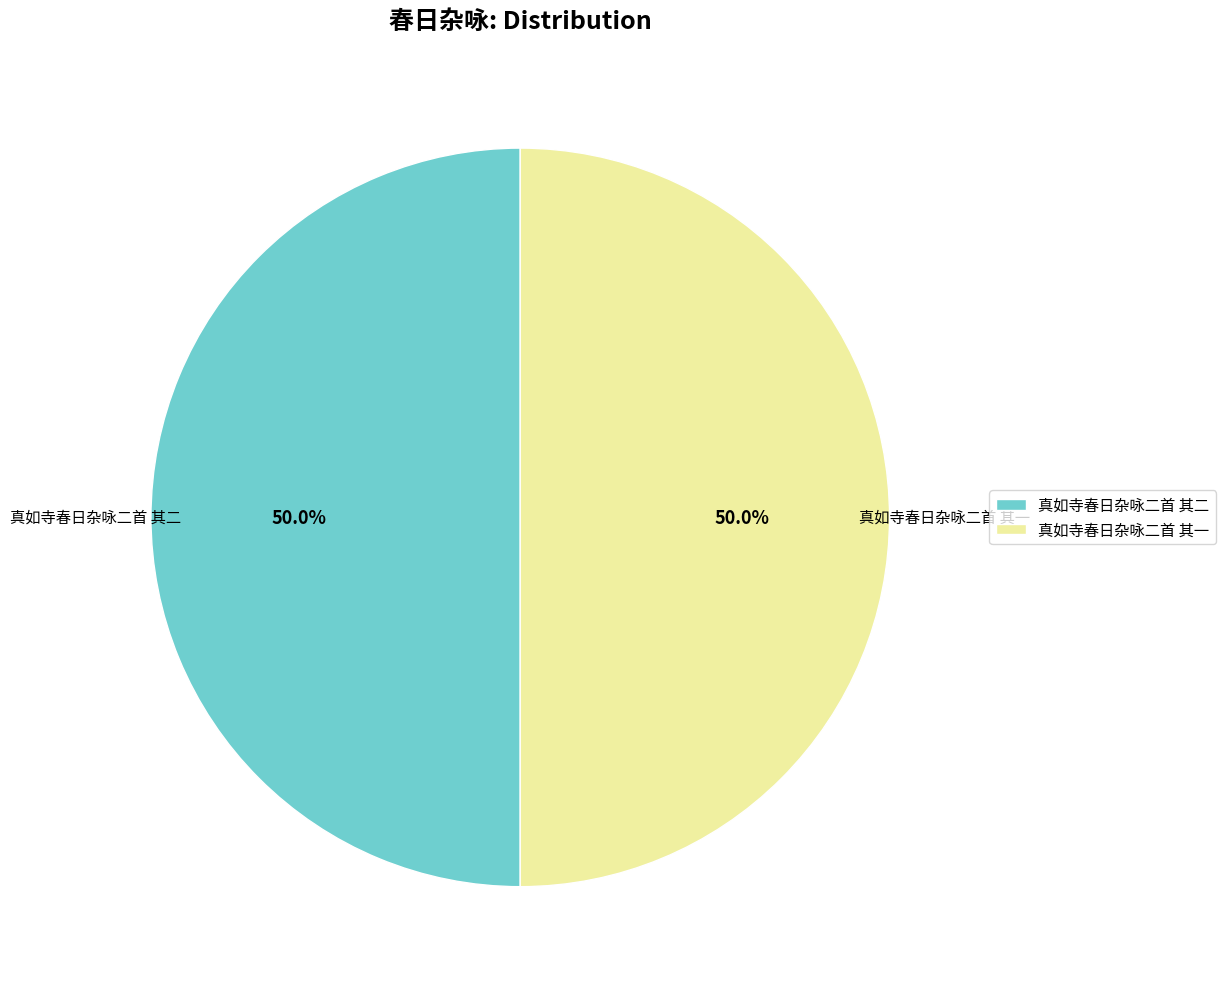

Approximately how many times larger is the value at 真如寺春日杂咏二首 其一 compared to 真如寺春日杂咏二首 其二?

1.0